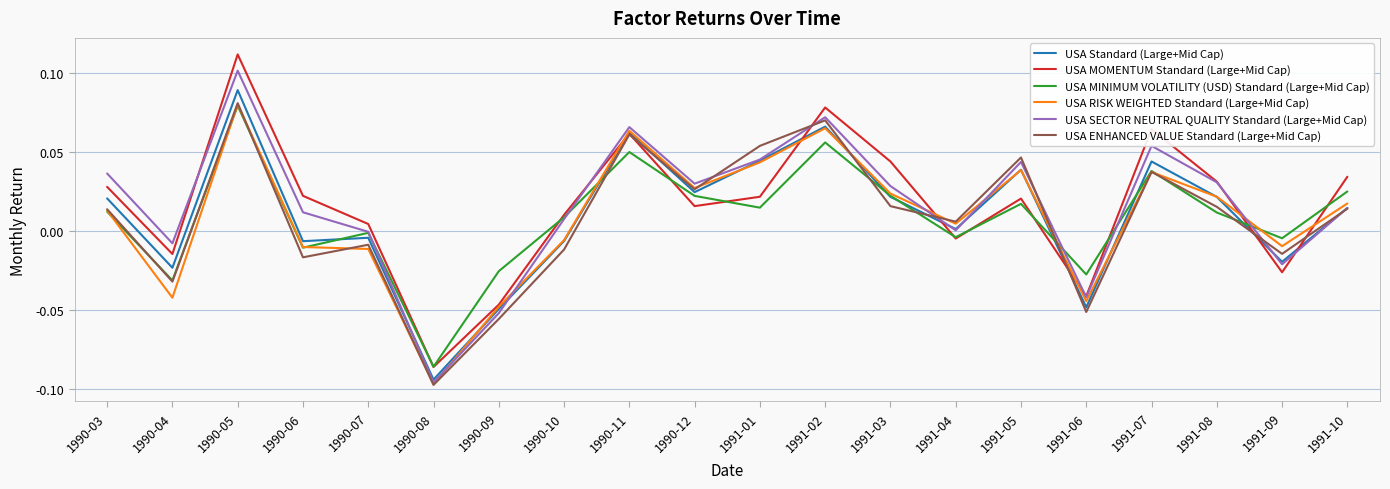

At which label does USA MOMENTUM Standard (Large+Mid Cap) first exceed 0?

1990-03